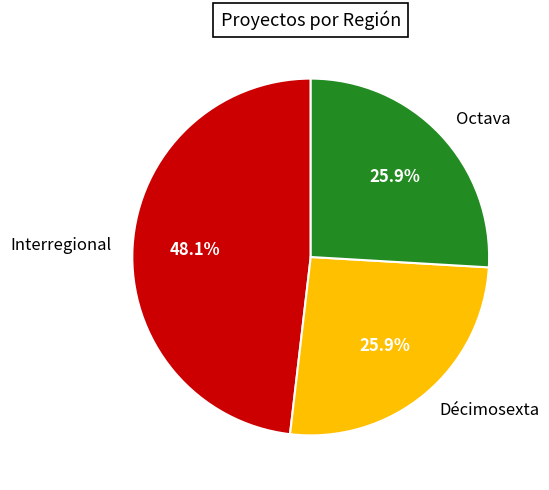

What is the ratio of the value at Octava to the value at Décimosexta?

1.0